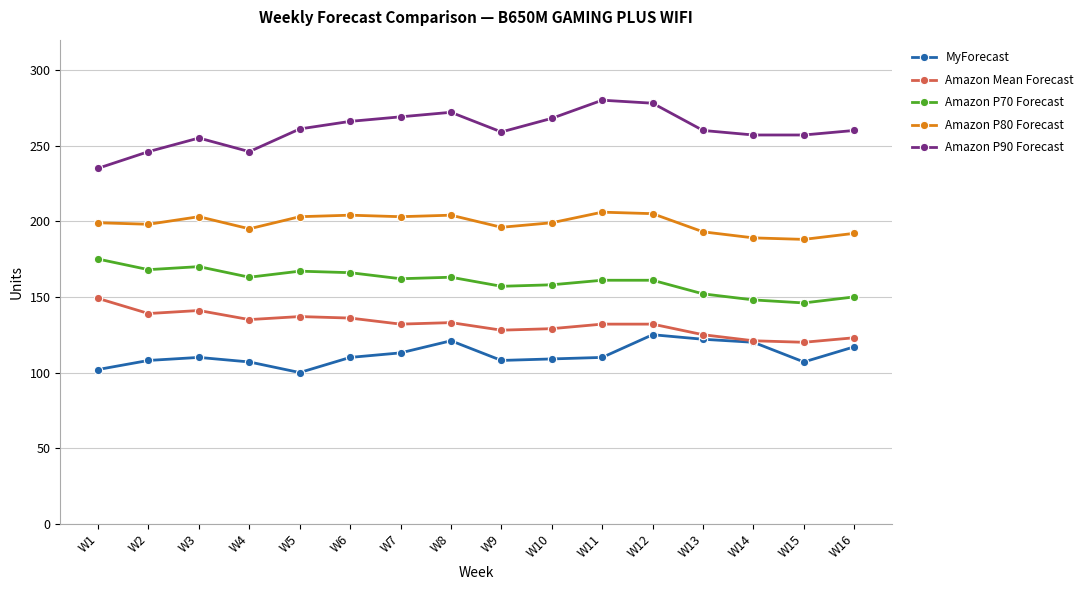

The Amazon P90 Forecast series shows 280 at W11. True or false?

True